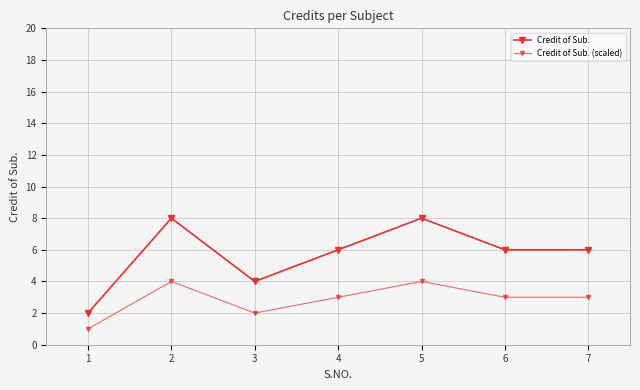

True or false: Credit of Sub. (scaled) and Credit of Sub. cross at least once.

False